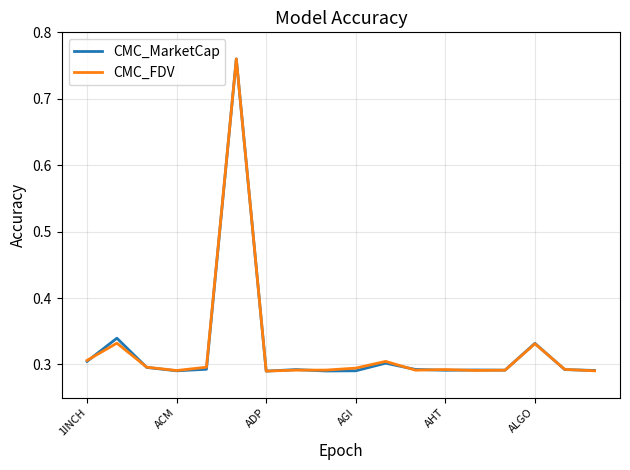

What are all the series names shown in the legend?

CMC_MarketCap, CMC_FDV